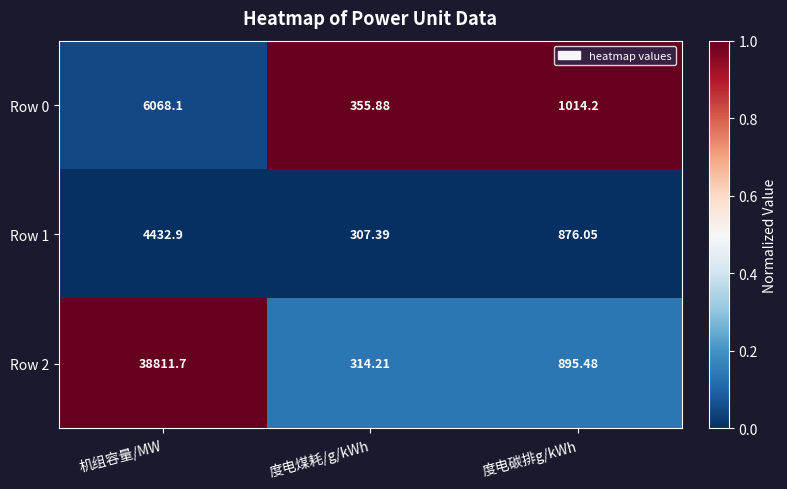

Where is Row 0 nearest to the value 3211?

度电碳排g/kWh